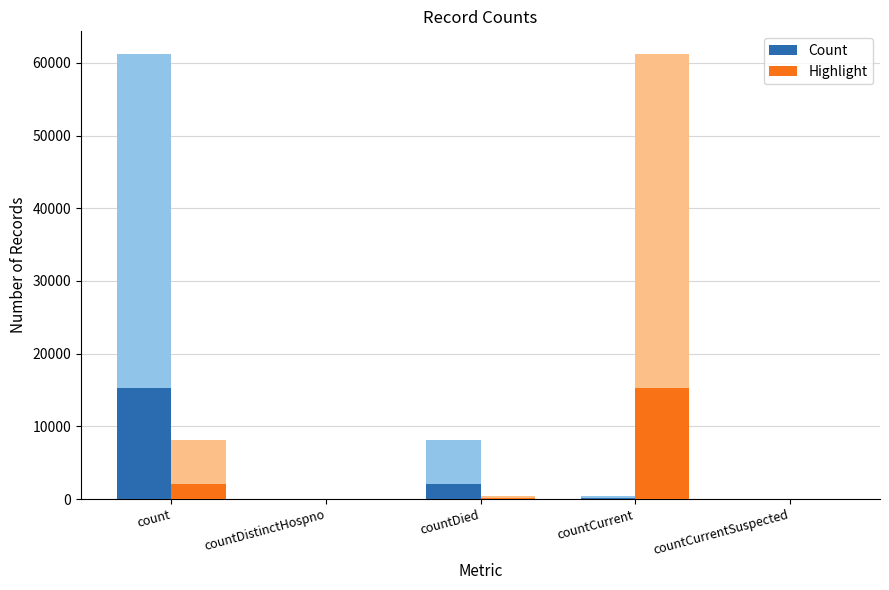

Between count and countDied, which series saw the biggest shift?

Count